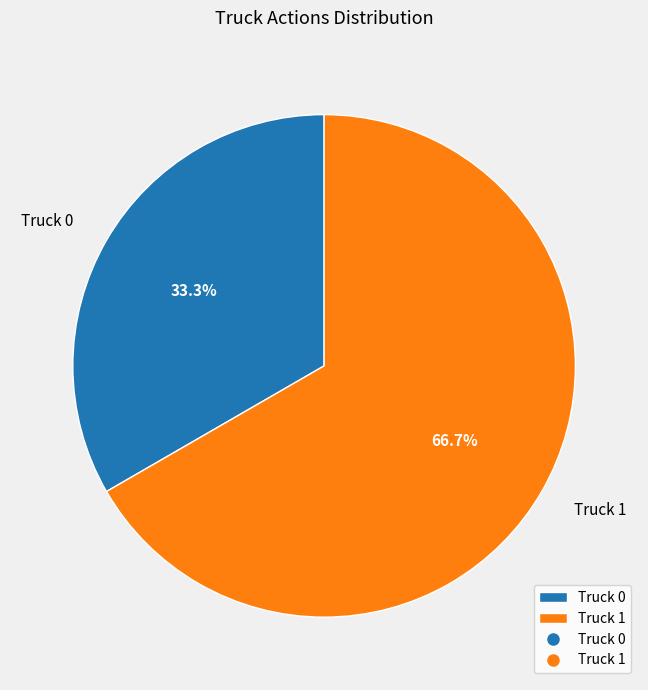

True or false: Truck 1 accounts for 67% of the total.

True